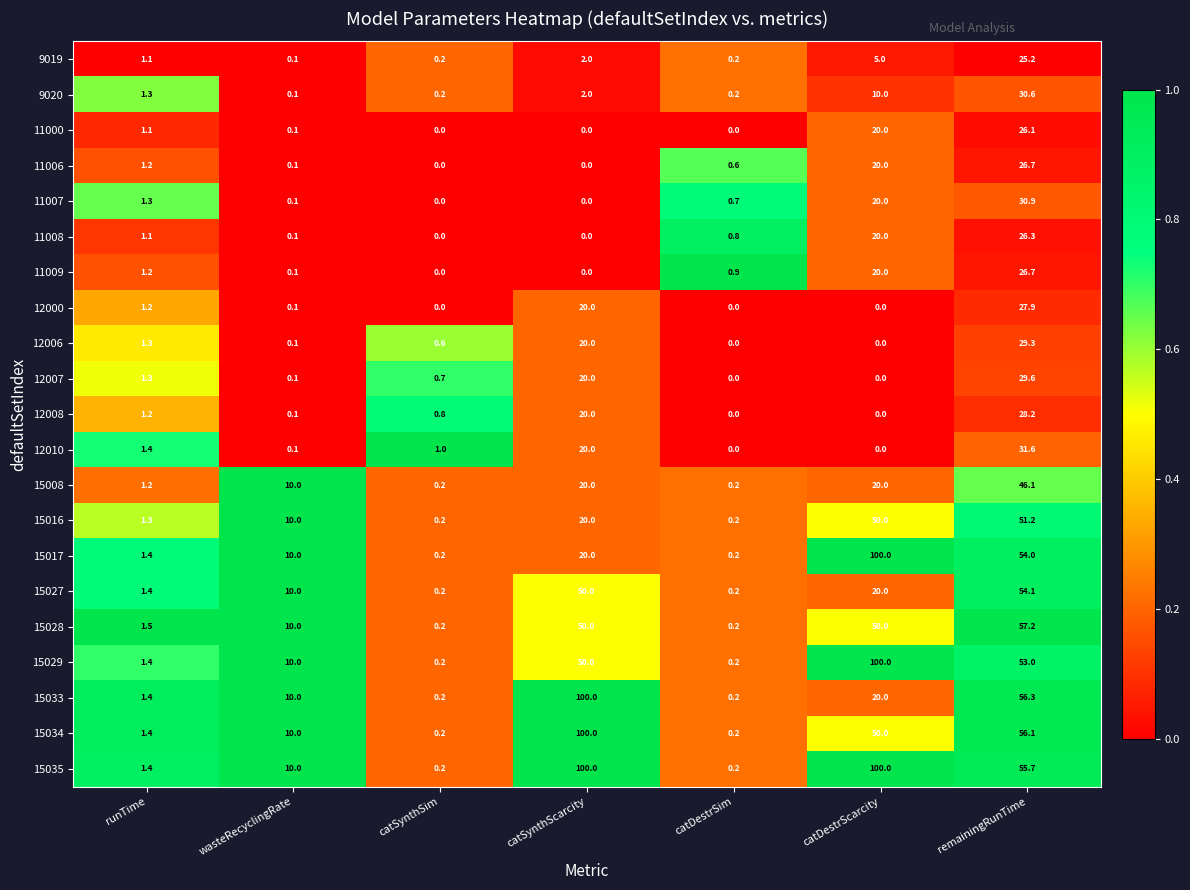

How many data points does each series have?

7